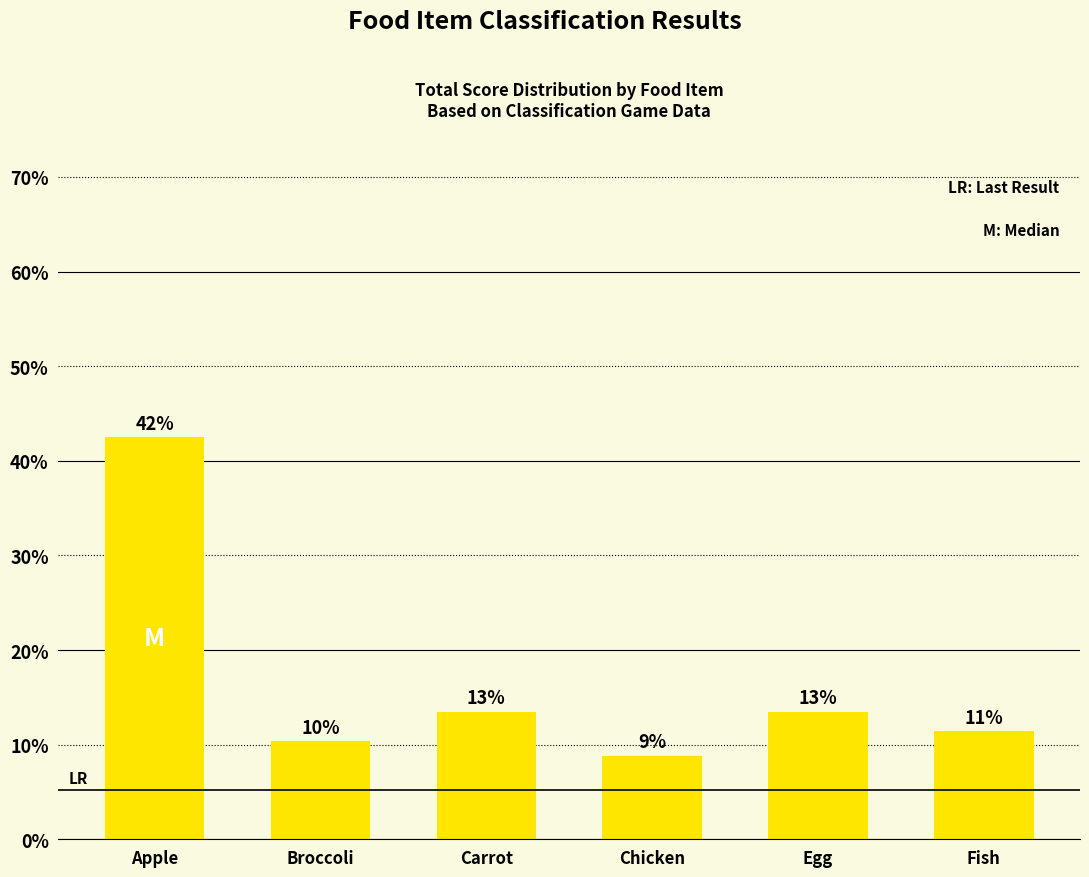

Reading left to right, what are all the values shown in this chart?

42.5	10.4	13.5	8.8	13.5	11.4